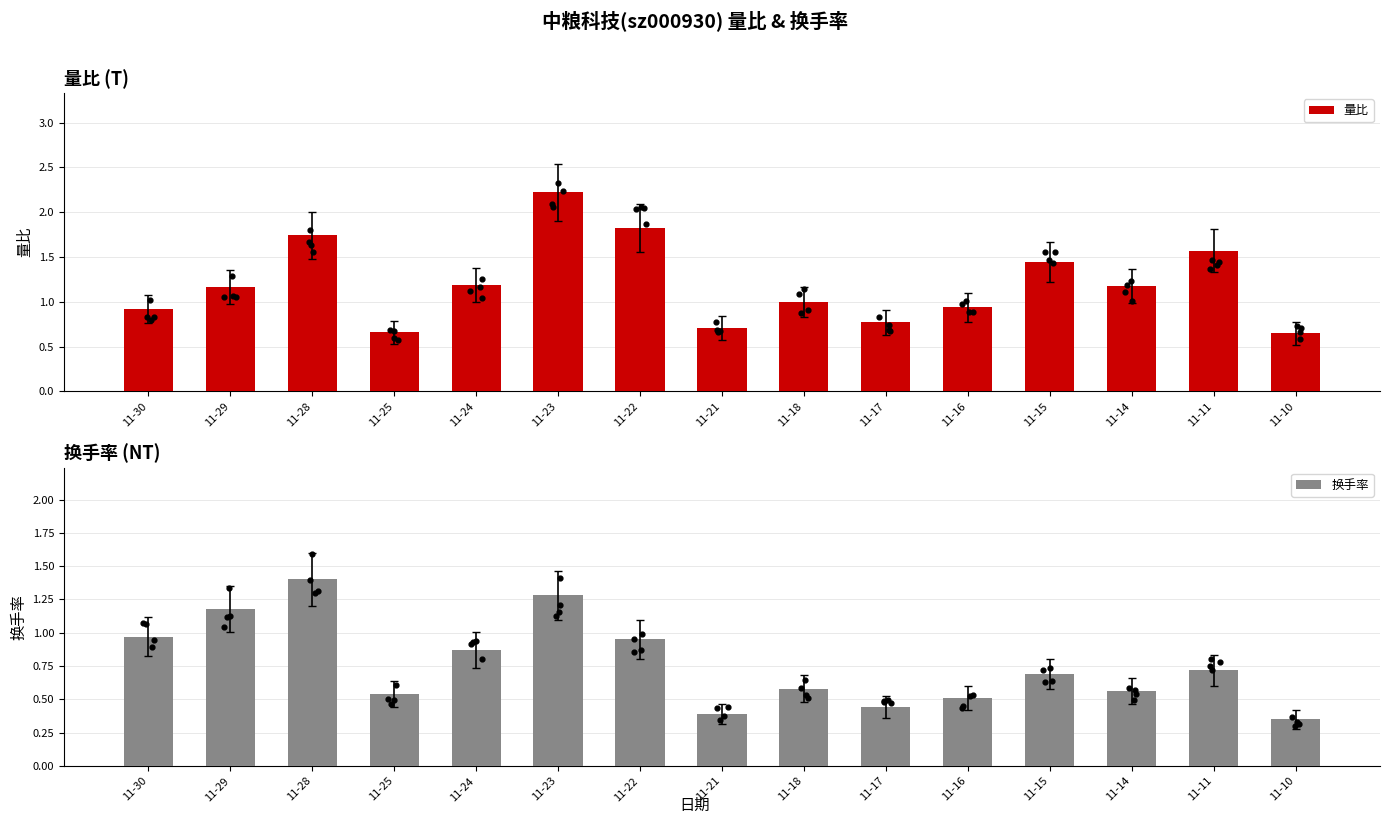

What is the total value across all series at 11-23?

3.5